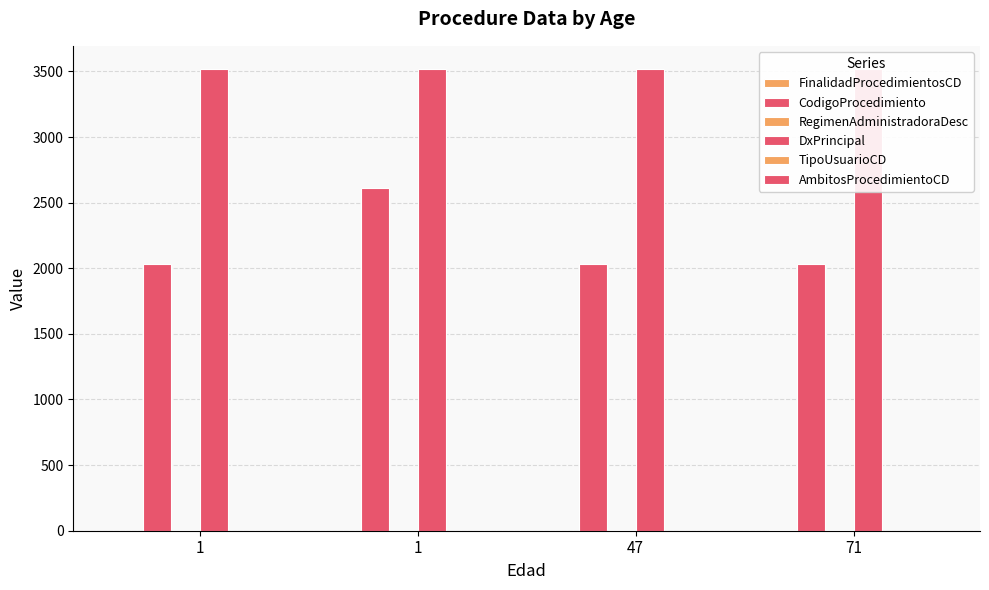

The RegimenAdministradoraDesc series shows 2 at 71. True or false?

True